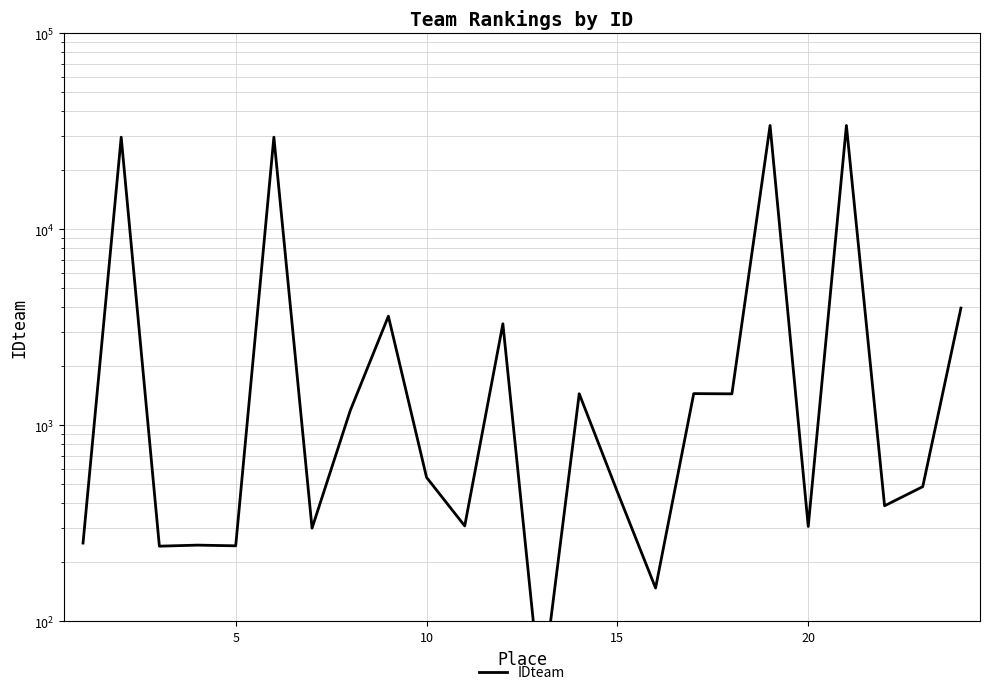

How many distinct data groups are displayed?

1